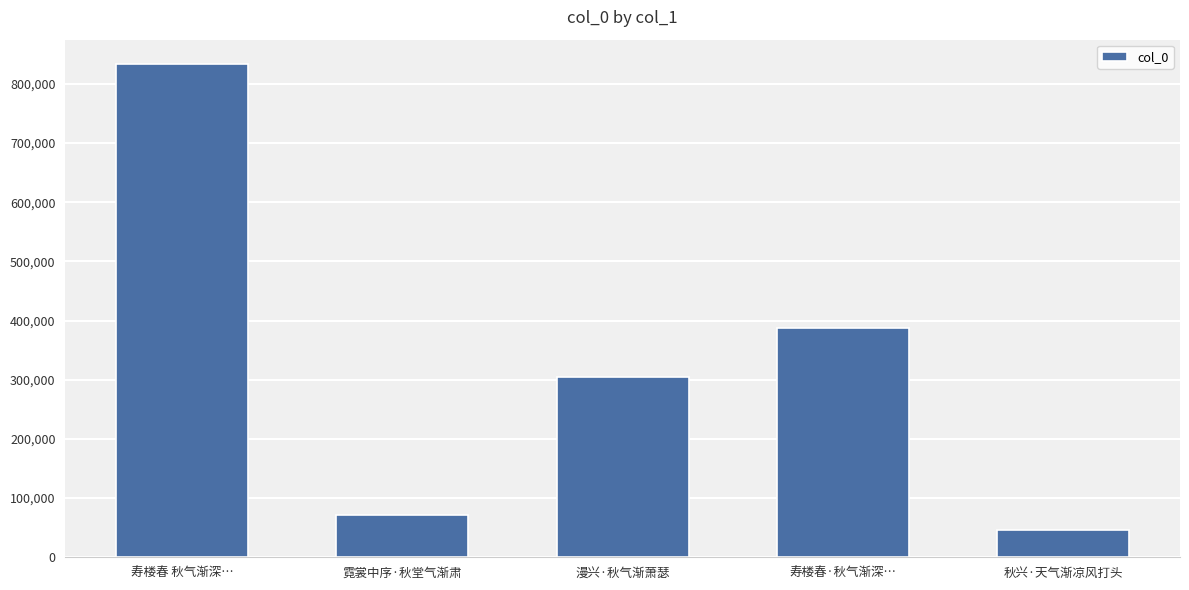

Rank the categories by value from highest to lowest.

寿楼春 秋气渐深…, 寿楼春·秋气渐深…, 漫兴·秋气渐萧瑟, 霓裳中序·秋堂气渐肃, 秋兴·天气渐凉风打头